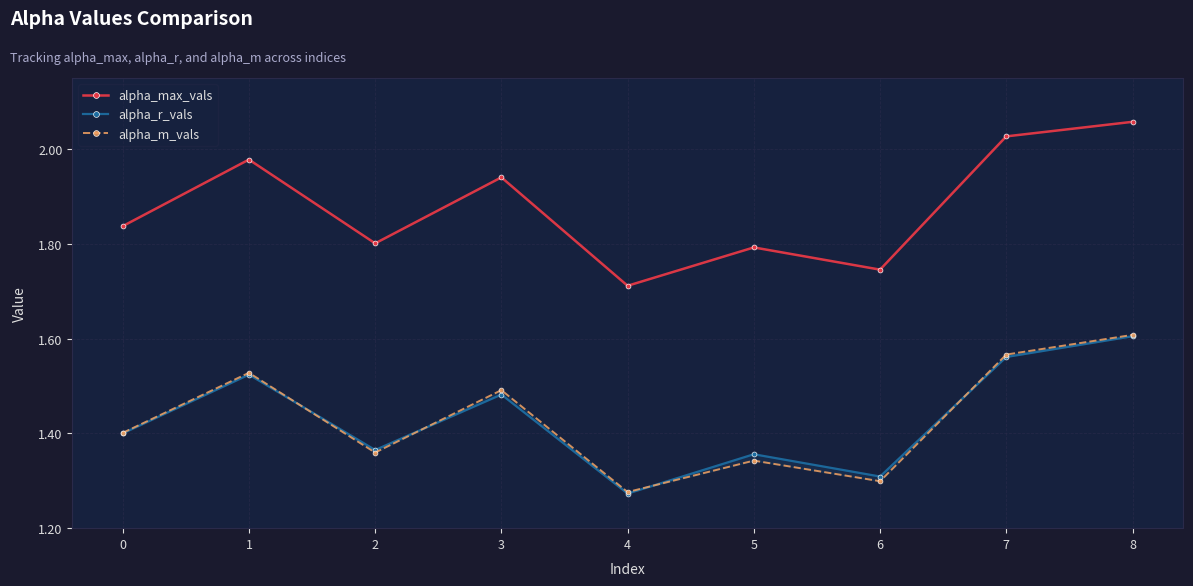

Is it true that alpha_max_vals equals 1.8 at 5?

True